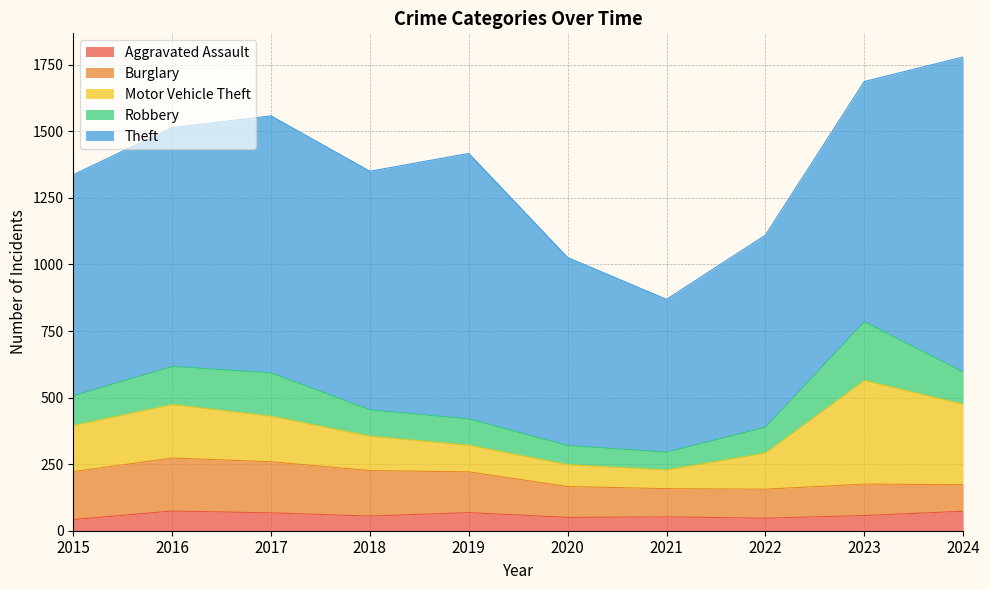

Between 2015 and 2024, which is larger?

2024